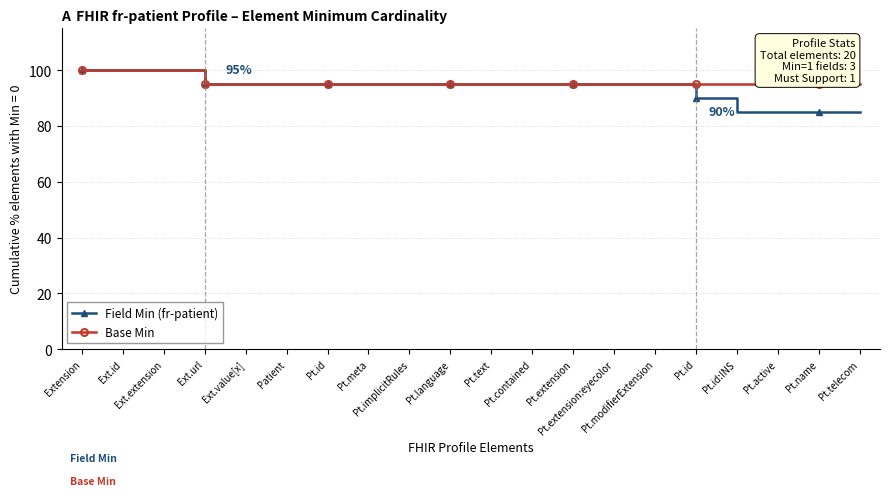

What are all the series names shown in the legend?

Field Min (fr-patient), Base Min